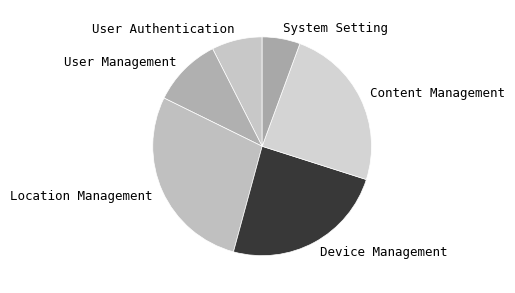

Do Location Management and User Authentication together represent more than half of the pie?

No